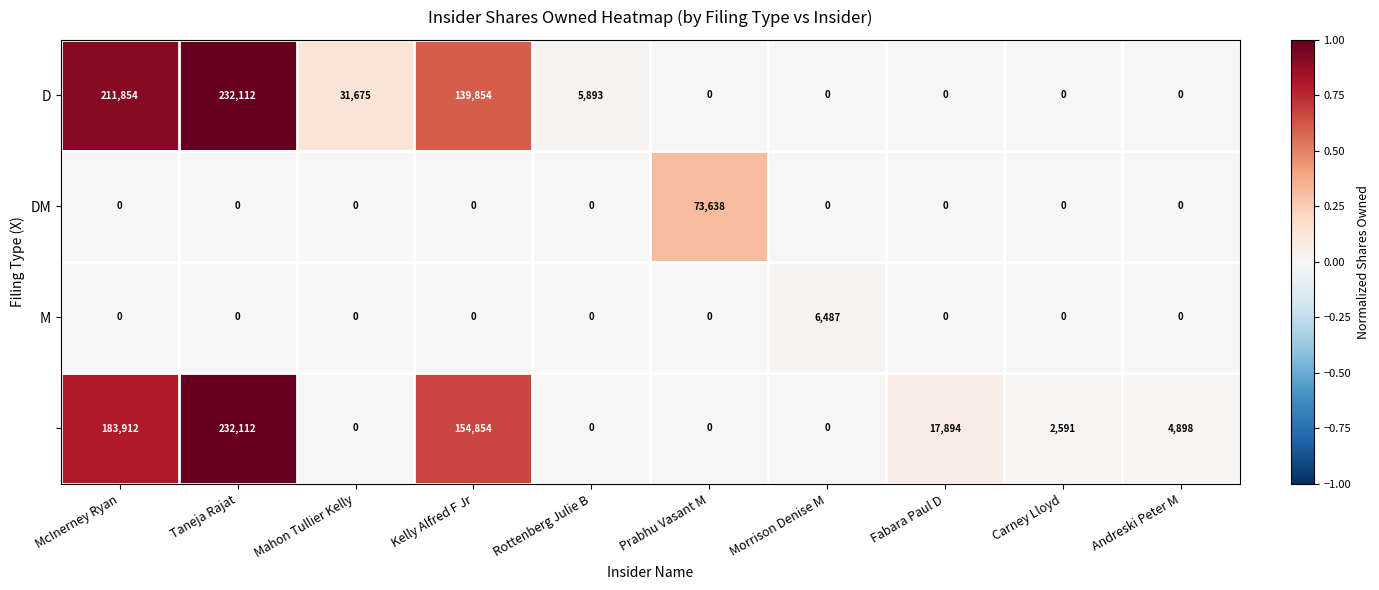

What is the total value across all series at Taneja Rajat?

464224